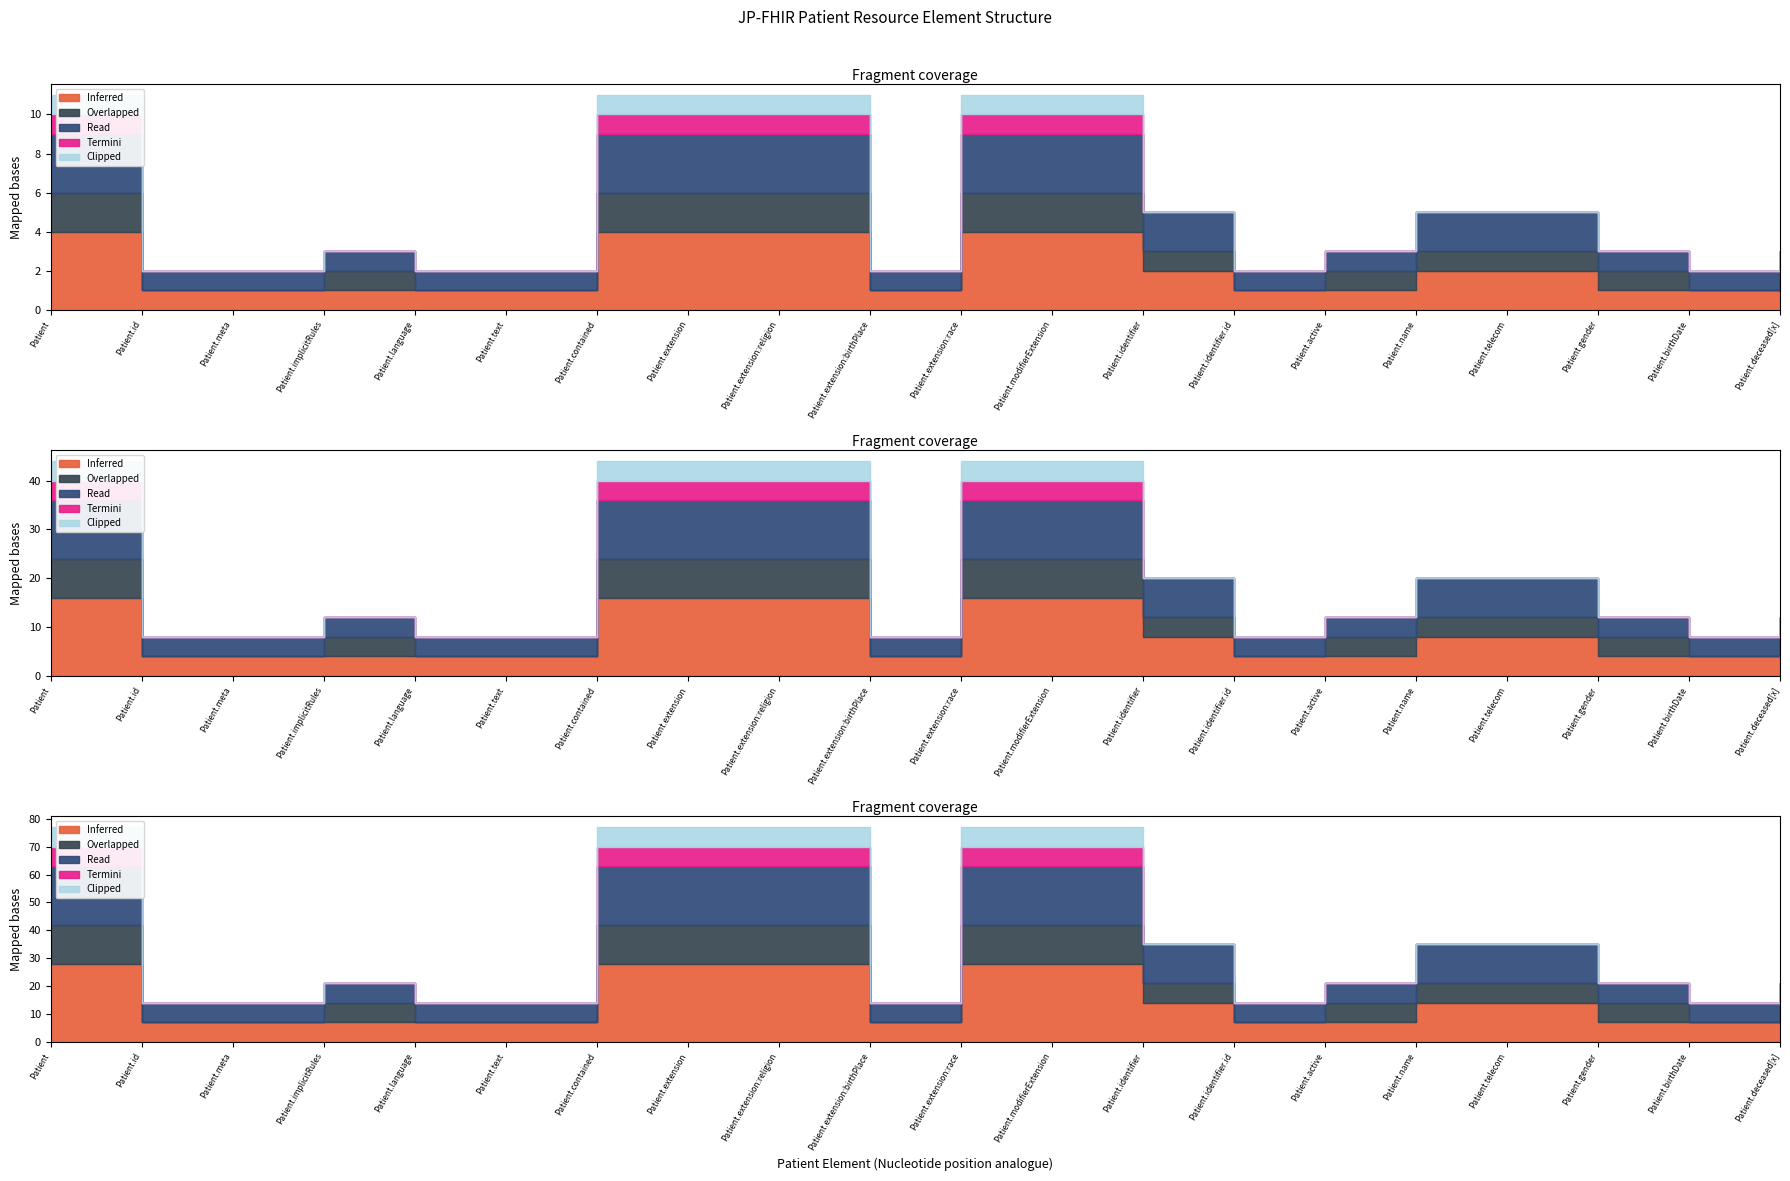

What is the label of the 2nd point from the right?

Patient.birthDate